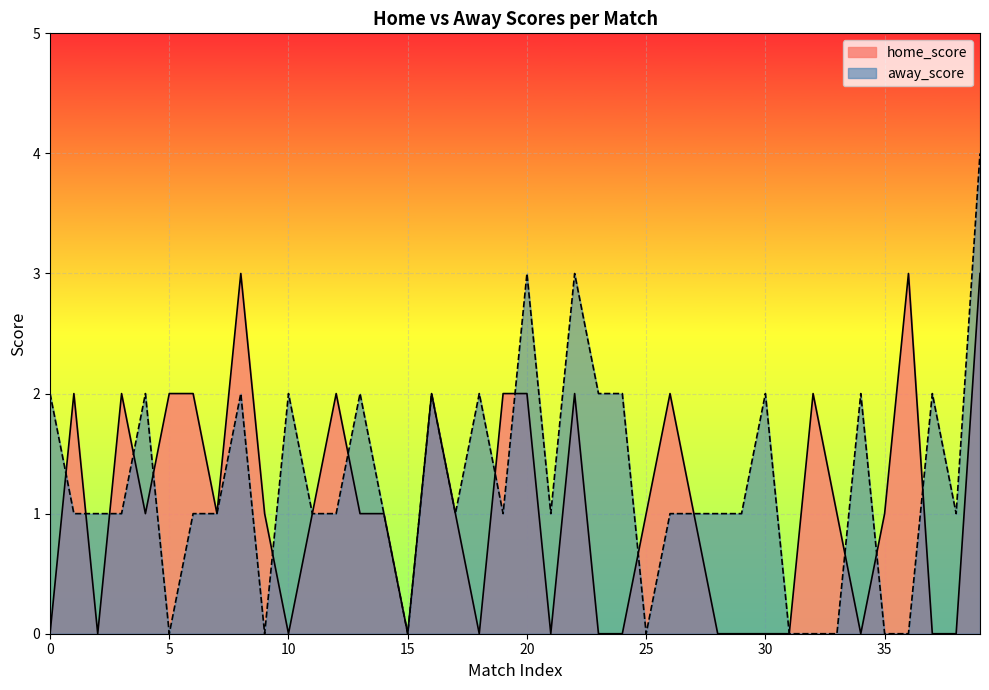

Reading right to left, list all the values displayed in this chart.

home_score: 39=3	38=0	37=0	36=3	35=1	34=0	33=1	32=2	31=0	30=0	29=0	28=0	27=1	26=2	25=1	24=0	23=0	22=2	21=0	20=2	19=2	18=0	17=1	16=2	15=0	14=1	13=1	12=2	11=1	10=0	9=1	8=3	7=1	6=2	5=2	4=1	3=2	2=0	1=2	0=0
away_score: 39=4	38=1	37=2	36=0	35=0	34=2	33=0	32=0	31=0	30=2	29=1	28=1	27=1	26=1	25=0	24=2	23=2	22=3	21=1	20=3	19=1	18=2	17=1	16=2	15=0	14=1	13=2	12=1	11=1	10=2	9=0	8=2	7=1	6=1	5=0	4=2	3=1	2=1	1=1	0=2